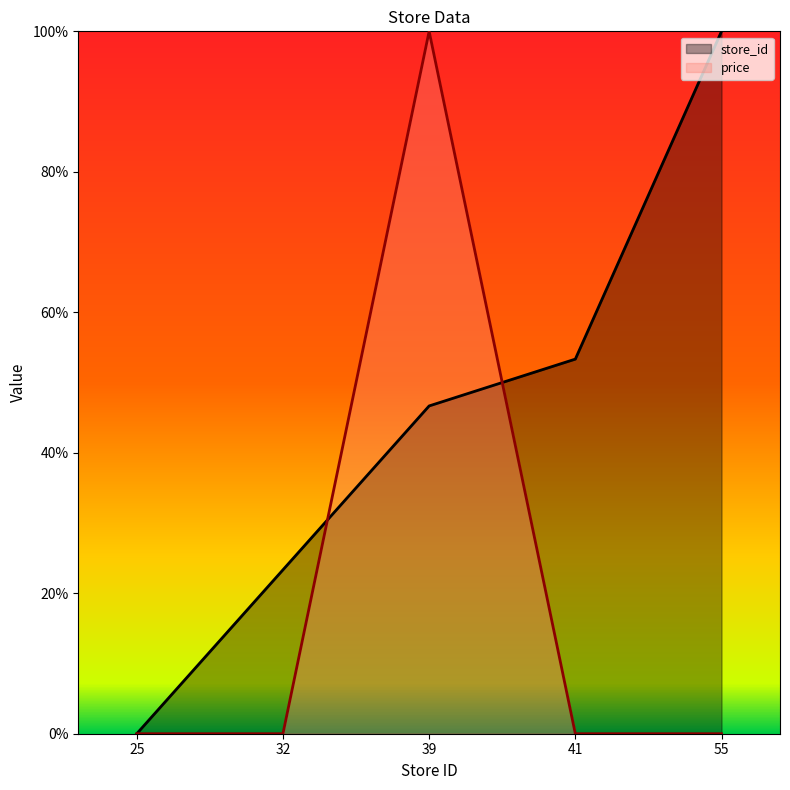

Which series has the largest range (max minus min)?

store_id